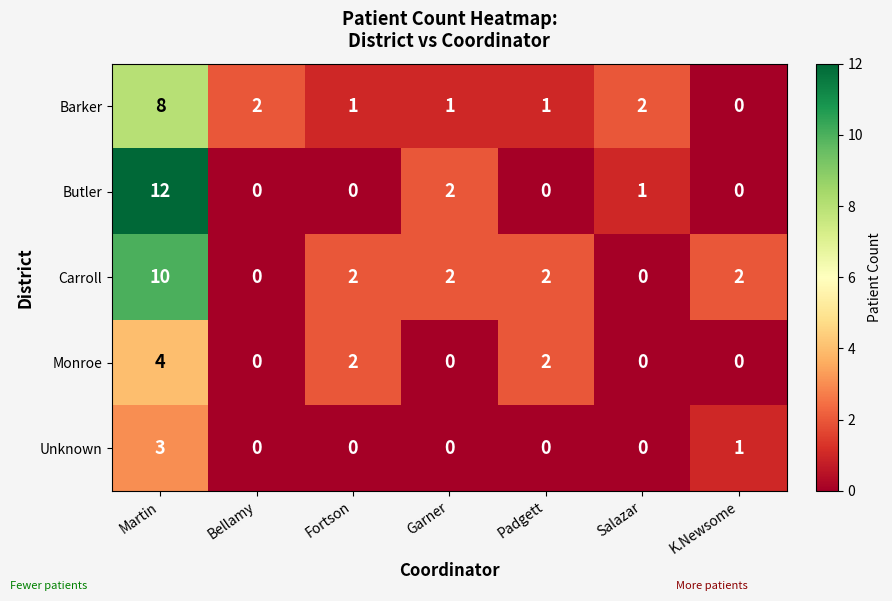

The Barker series shows 1 at Garner. True or false?

True